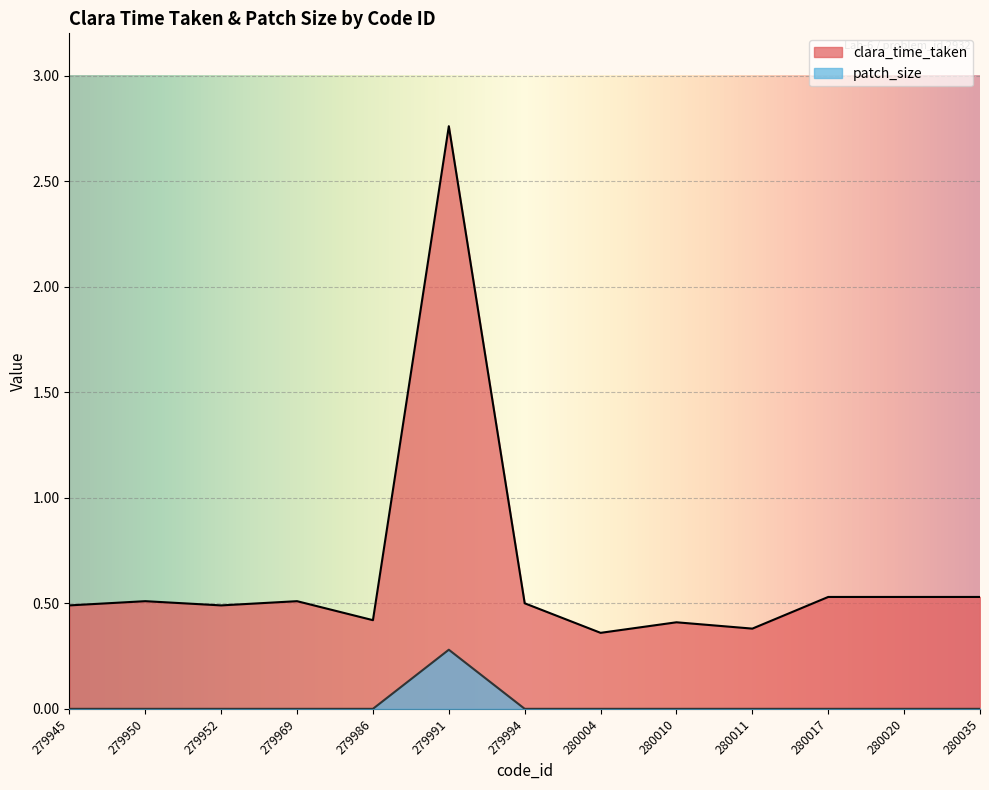

How many lines are shown in the chart?

2